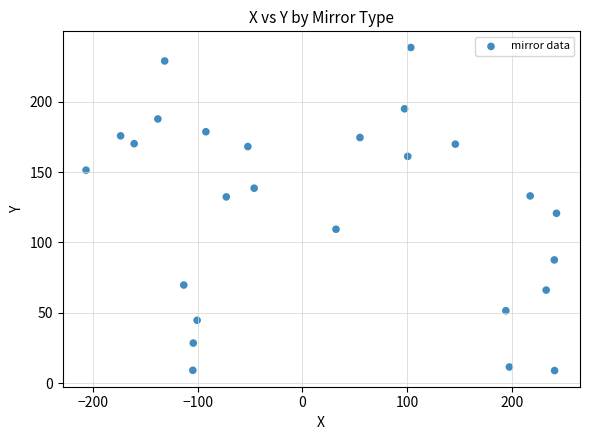

What is the range of Y values (max minus min)?

229.5